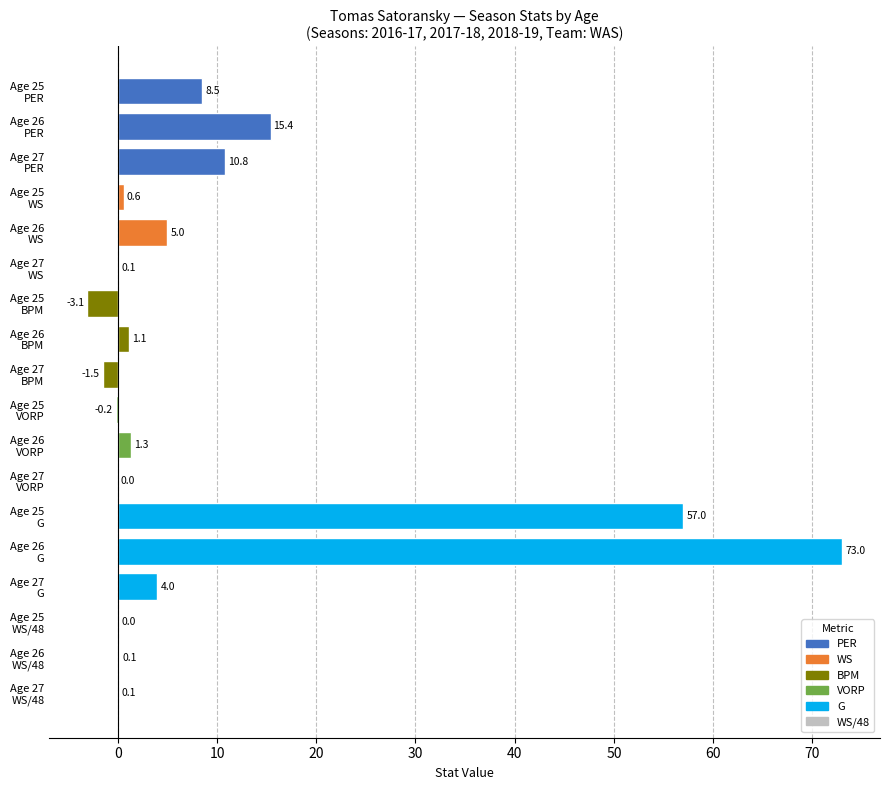

What is the maximum value shown in the chart?

73.0